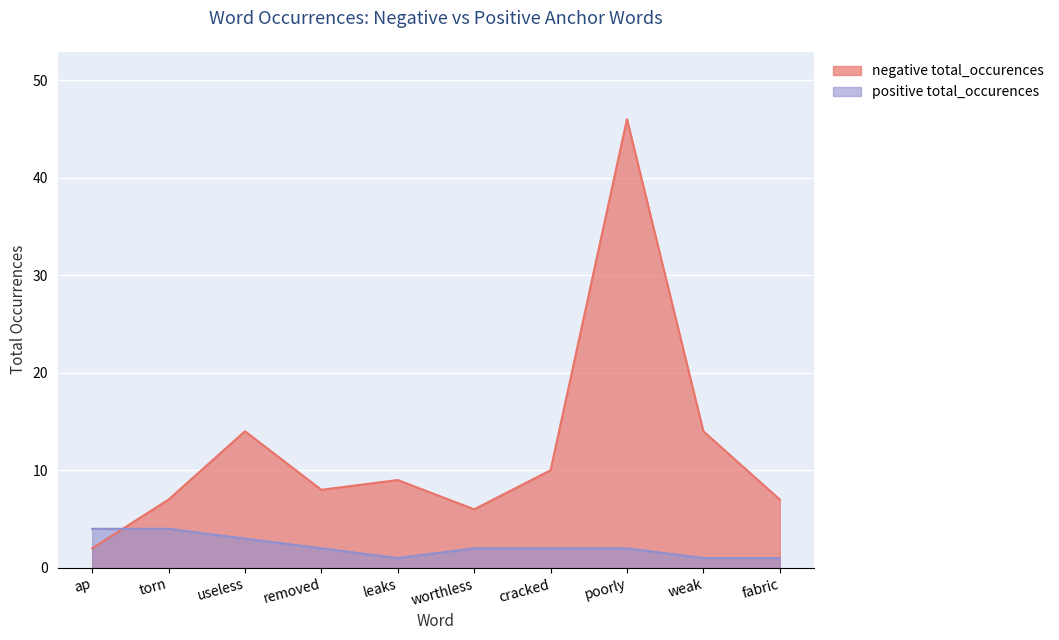

True or false: positive total_occurences has a value of 4 at useless.

False